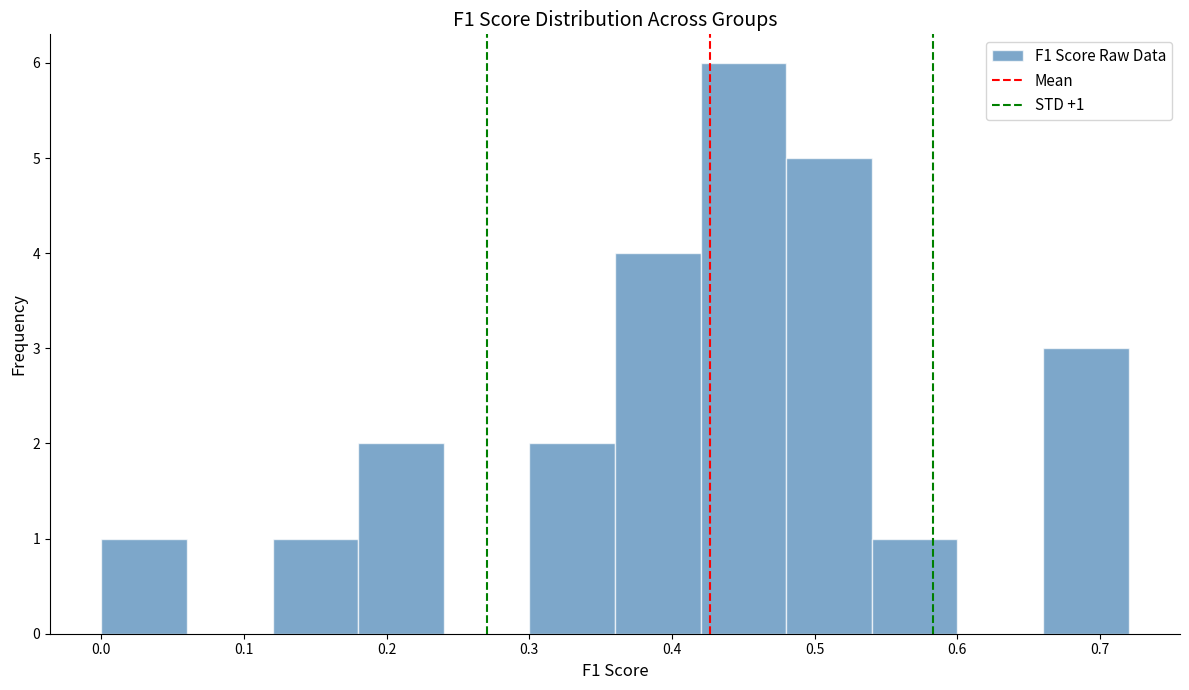

Which range on the x-axis has the tallest bar?

0.42 to 0.48